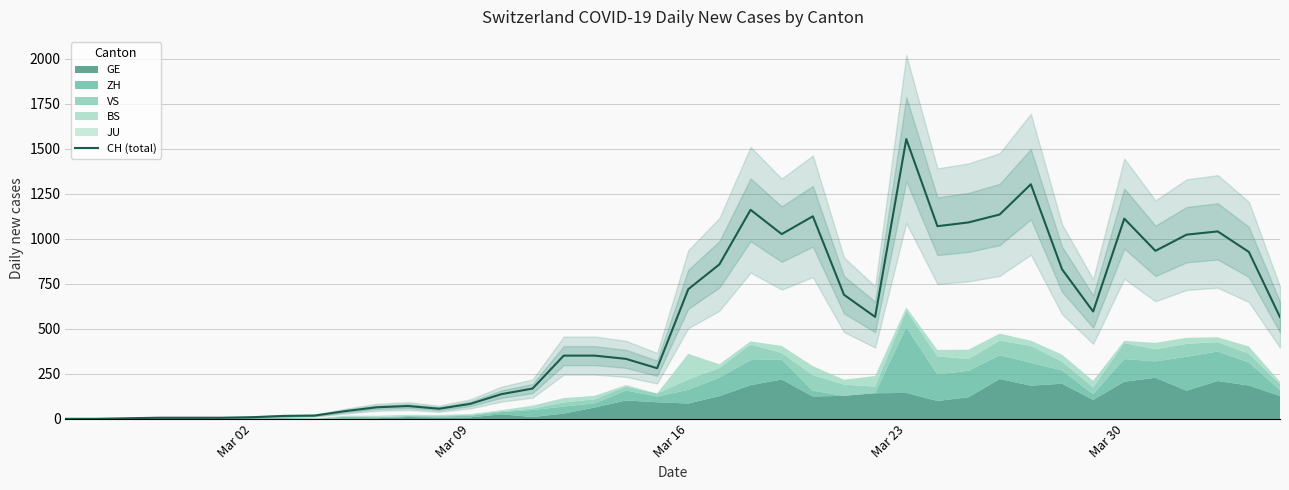

The value at Mar 23 is 1555. True or false?

True